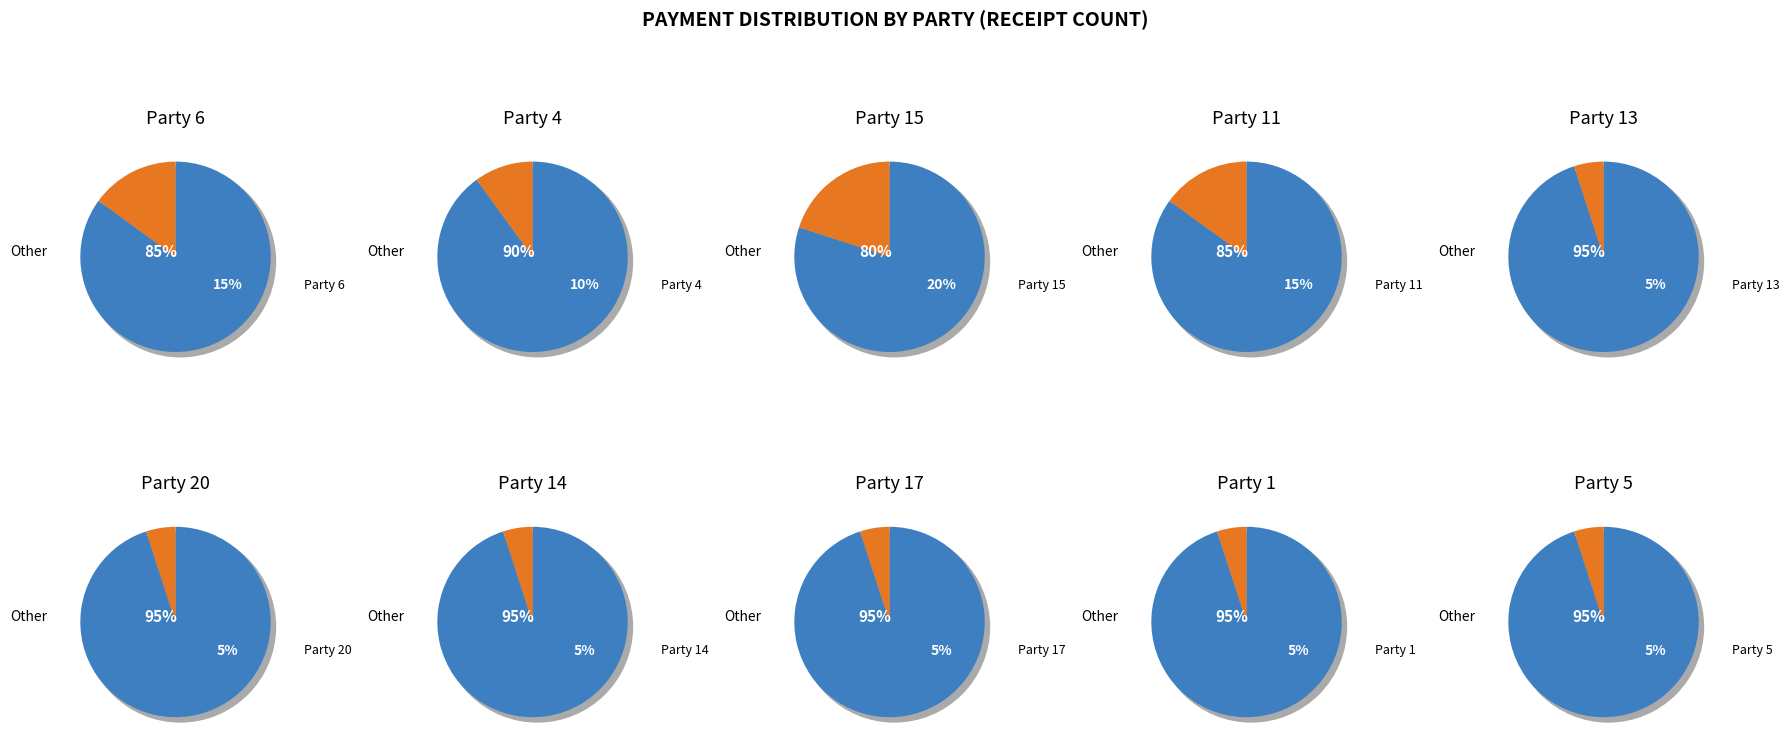

The Party 3 slice represents 13% of the pie. True or false?

False